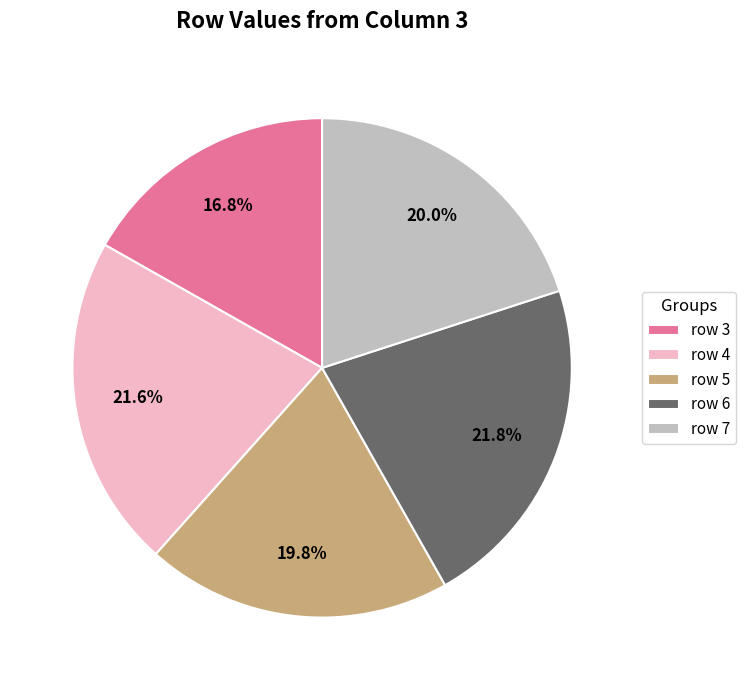

Which category has the smallest portion of the pie?

row 3